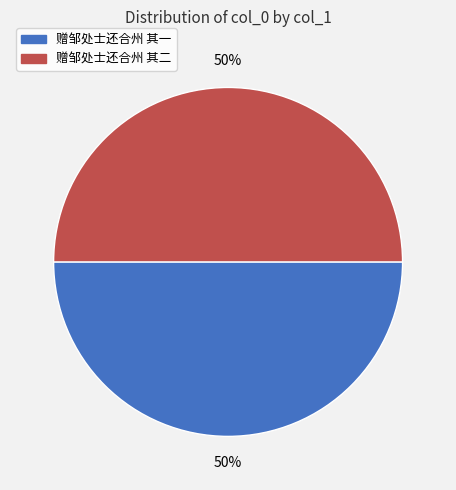

Do 赠邹处士还合州 其一 and 赠邹处士还合州 其二 together represent more than half of the pie?

Yes